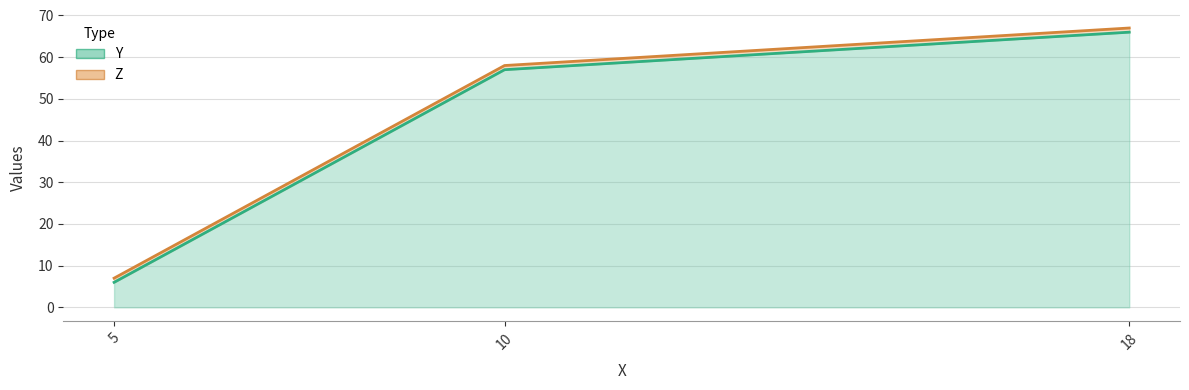

Reading left to right, what are all the values shown in this chart?

Y: 5=6	10=57	18=66
Z: 5=7	10=58	18=67